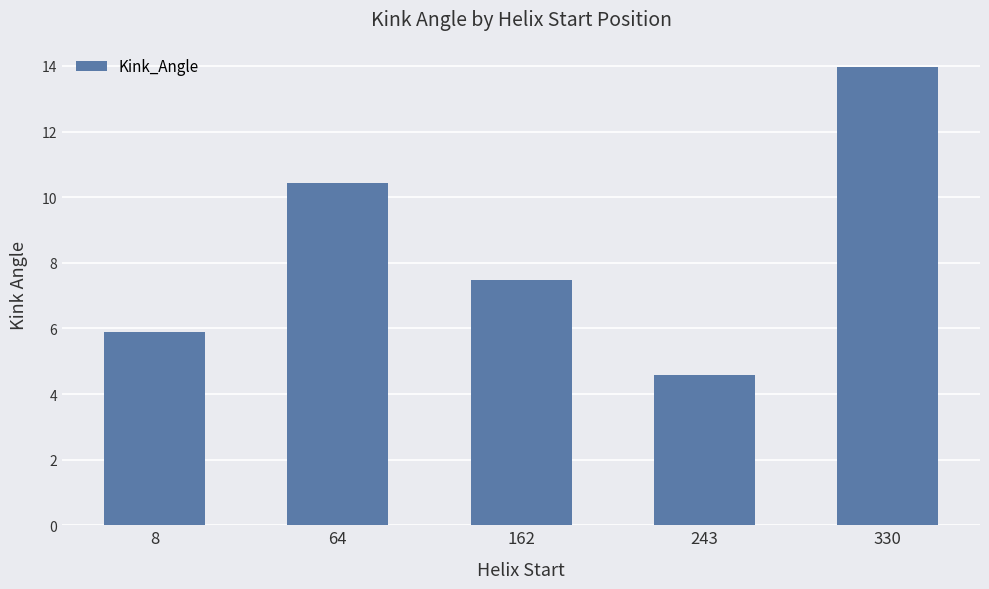

The value at 64 is 10.4. True or false?

True